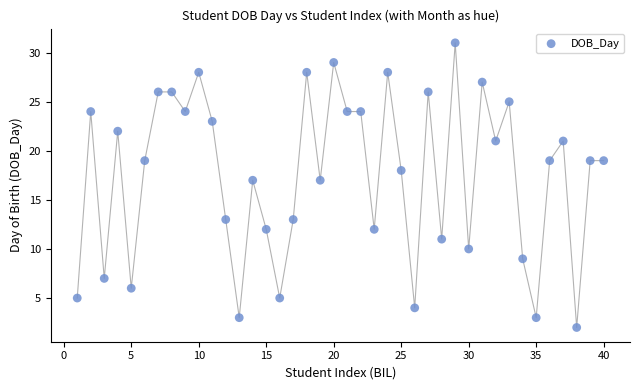

What is the range of Y values (max minus min)?

29